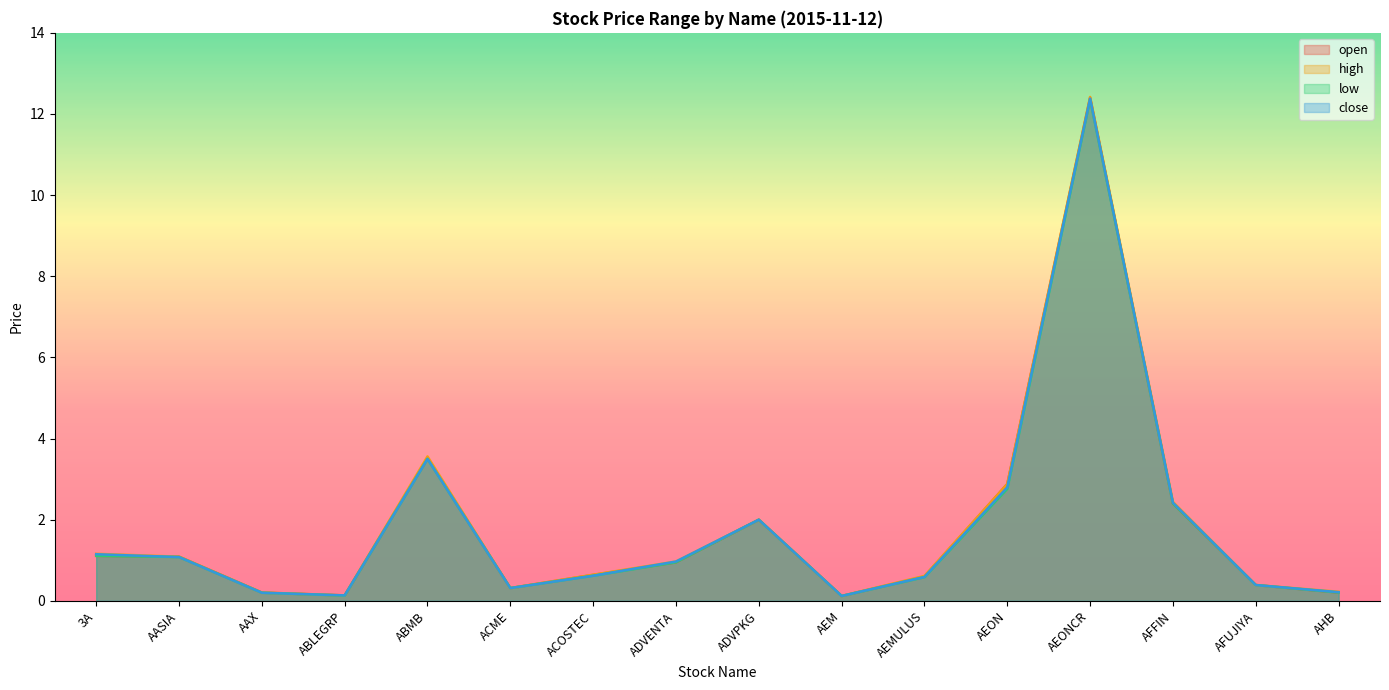

What are all the series names shown in the legend?

open, high, low, close